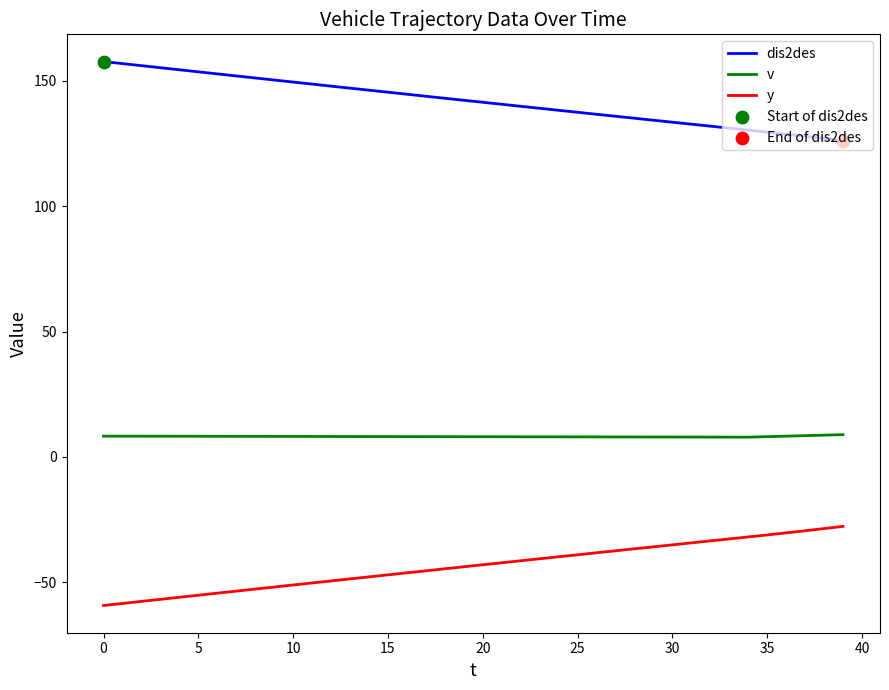

Which series has the largest total across all categories?

dis2des